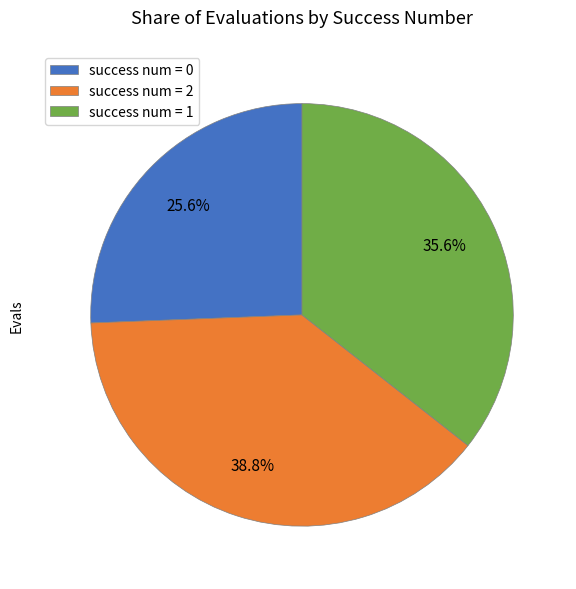

Count the number of slices in the pie.

3